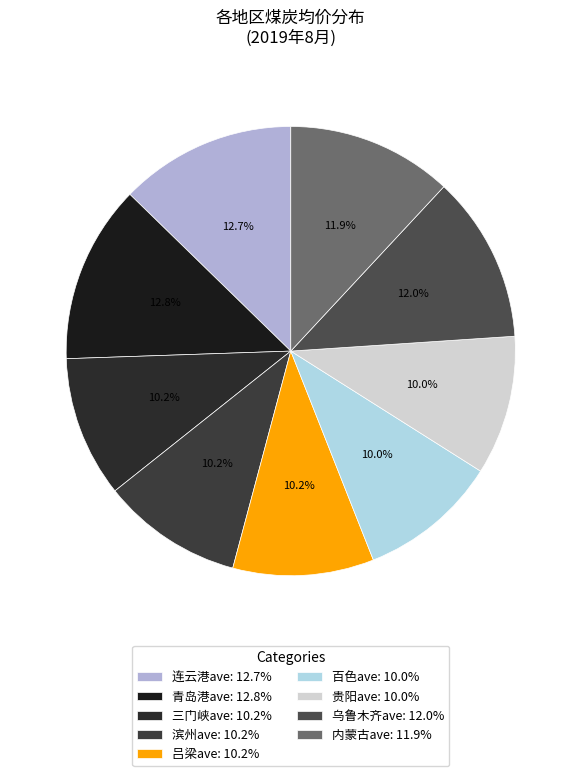

To the nearest percent, what portion does 青岛港ave represent?

13%